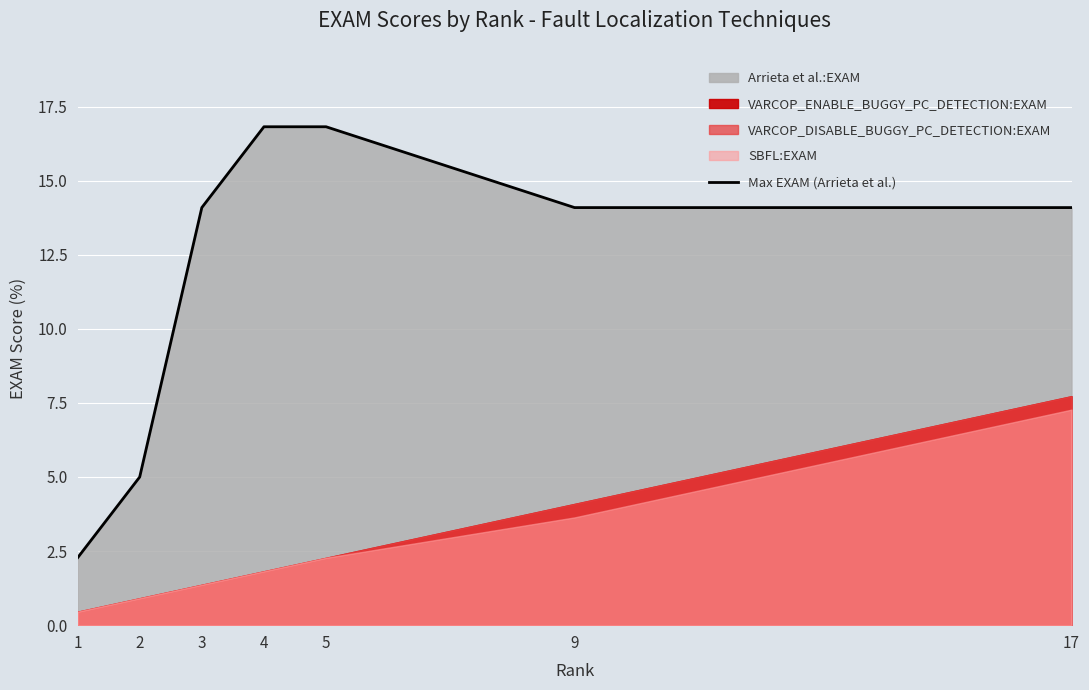

Reading left to right, transcribe all the data shown in this chart.

1=2.3	2=5.0	3=14.1	4=16.8	5=16.8	9=14.1	17=14.1